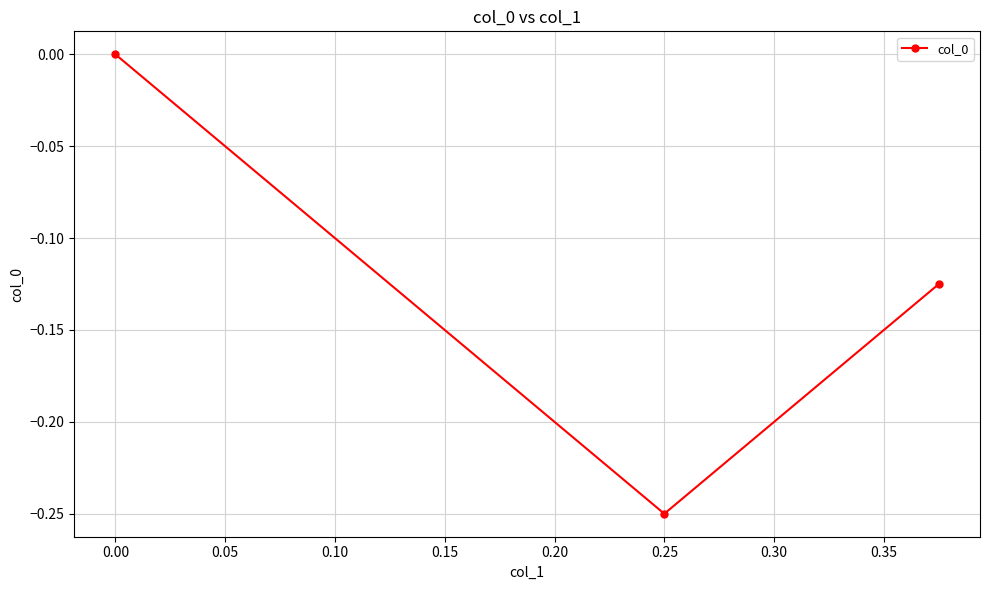

Which category has the lowest value across all series?

0.25